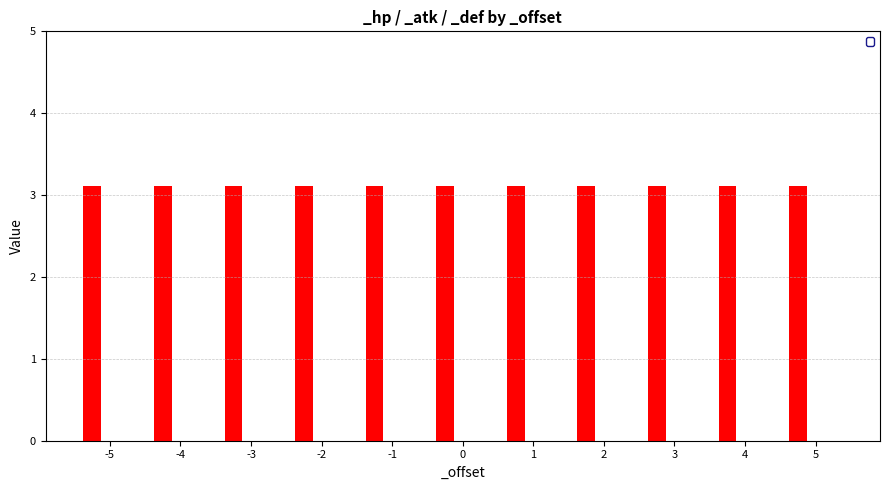

Reading left to right, what are all the values shown in this chart?

_hp: -5=3.1	-4=3.1	-3=3.1	-2=3.1	-1=3.1	0=3.1	1=3.1	2=3.1	3=3.1	4=3.1	5=3.1
_atk: -5=0.0	-4=0.0	-3=0.0	-2=0.0	-1=0.0	0=0.0	1=0.0	2=0.0	3=0.0	4=0.0	5=0.0
_def: -5=0.0	-4=0.0	-3=0.0	-2=0.0	-1=0.0	0=0.0	1=0.0	2=0.0	3=0.0	4=0.0	5=0.0